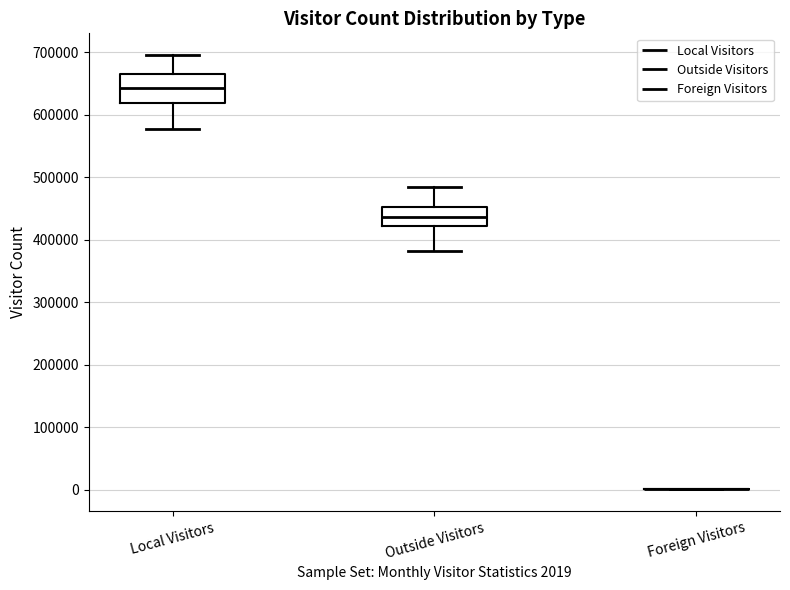

Comparing the boxes themselves (not the whiskers), which one is the tallest?

Local Visitors